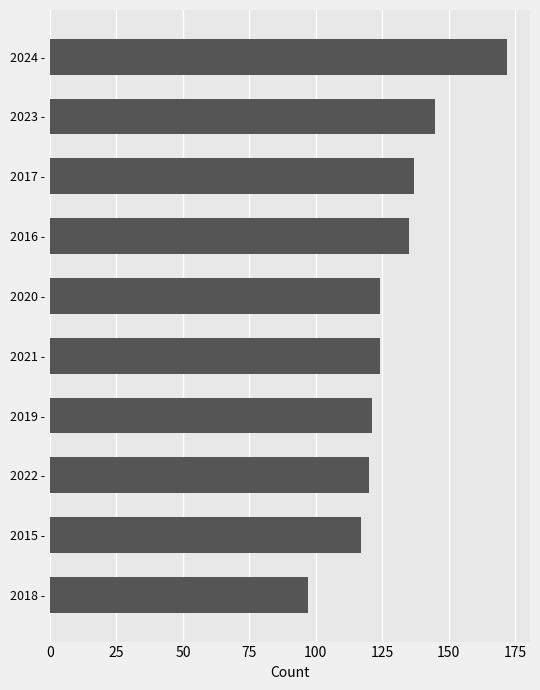

The value at 2020 - is 124. True or false?

True